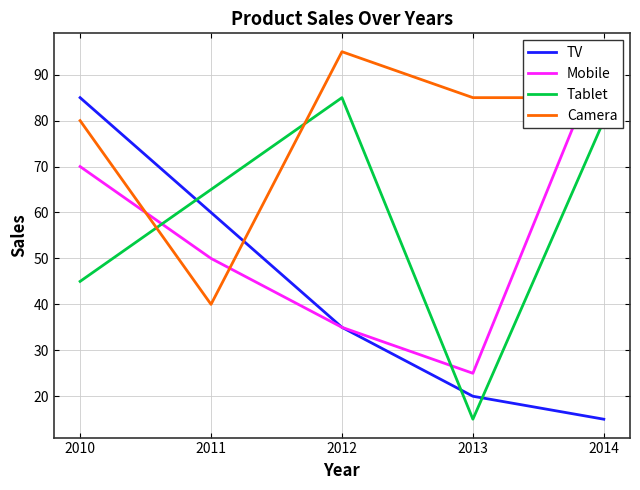

Rank the series at 2010 from lowest to highest value.

Tablet, Mobile, Camera, TV